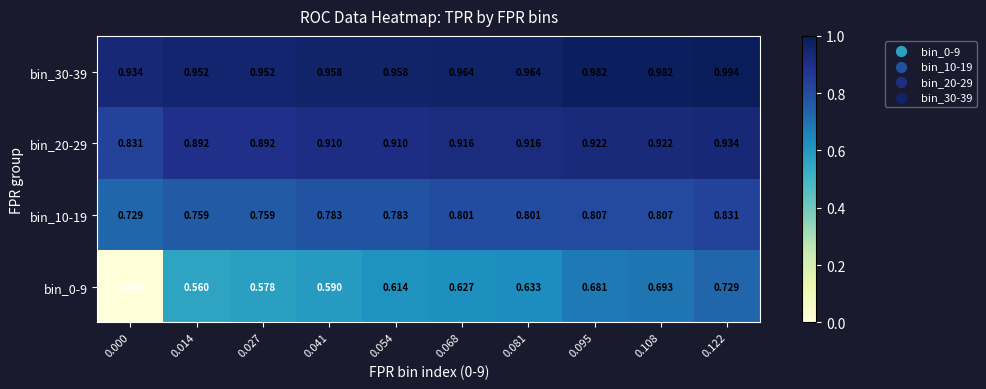

Is the value of bin_30-39 at 0.081 greater than the value of bin_10-19 at 0.081?

Yes